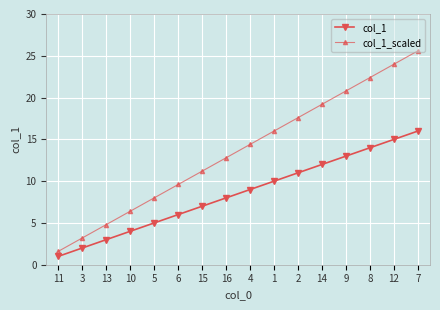

True or false: col_1 and col_1_scaled cross at least once.

False